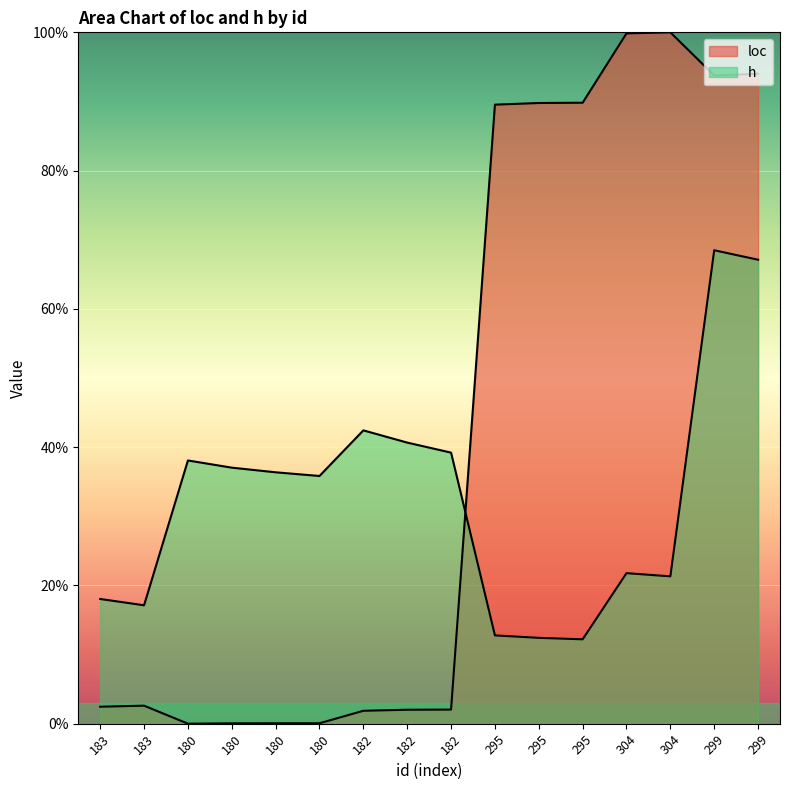

Where is h nearest to the value 0?

295